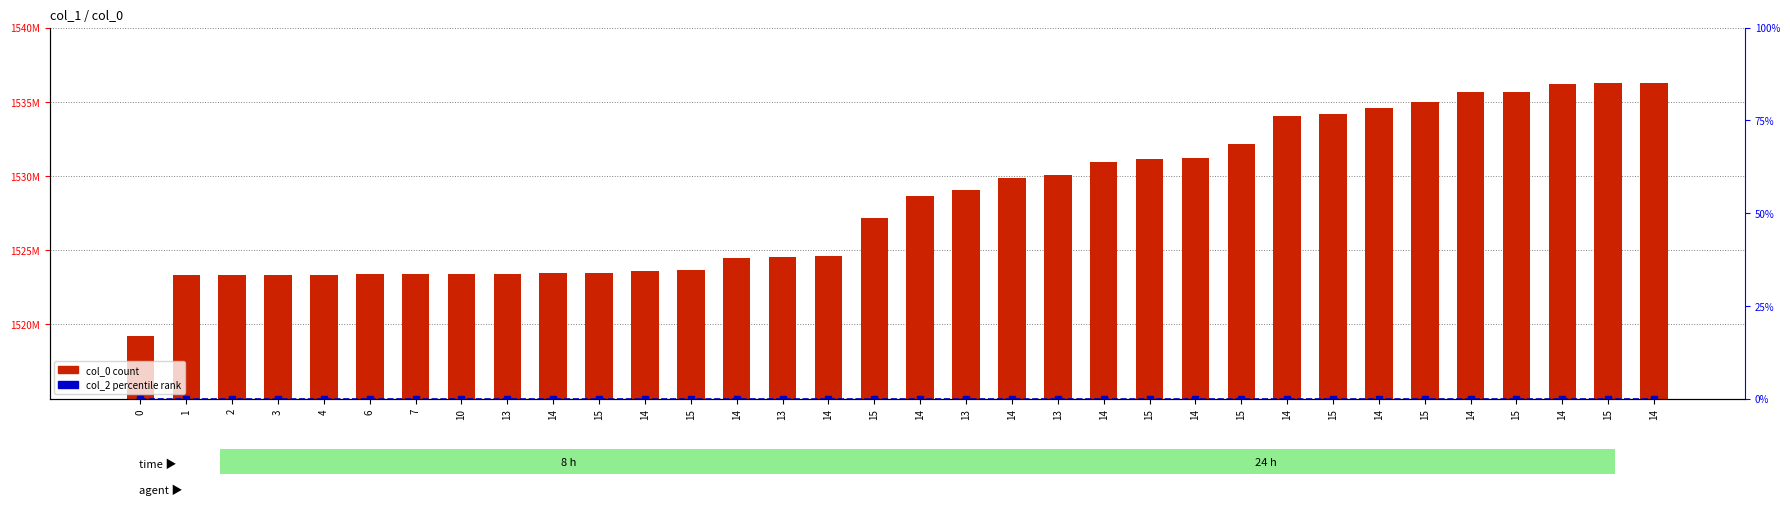

Reading right to left, what are all the values shown in this chart?

col_0 (count): 14=1536271766	15=1536248316	14=1536199785	15=1535652553	14=1535648937	15=1534997310	14=1534615717	15=1534169326	14=1534010900	15=1532171391	14=1531184928	15=1531174143	14=1530911404	13=1530043713	14=1529896111	13=1529076026	14=1528650604	15=1527192522	14=1524600458	13=1524517650	14=1524506862	15=1523639246	14=1523628457	15=1523480902	14=1523448438	13=1523398078	10=1523394461	7=1523390880	6=1523387278	4=1523358463	3=1523311661	2=1523308077	1=1523300862	0=1519230431
col_2 (percentile rank): 14=0	15=0	14=0	15=0	14=0	15=0	14=0	15=0	14=0	15=0	14=0	15=0	14=0	13=0	14=0	13=0	14=0	15=0	14=0	13=0	14=0	15=0	14=0	15=0	14=0	13=0	10=0	7=0	6=0	4=0	3=0	2=0	1=0	0=0